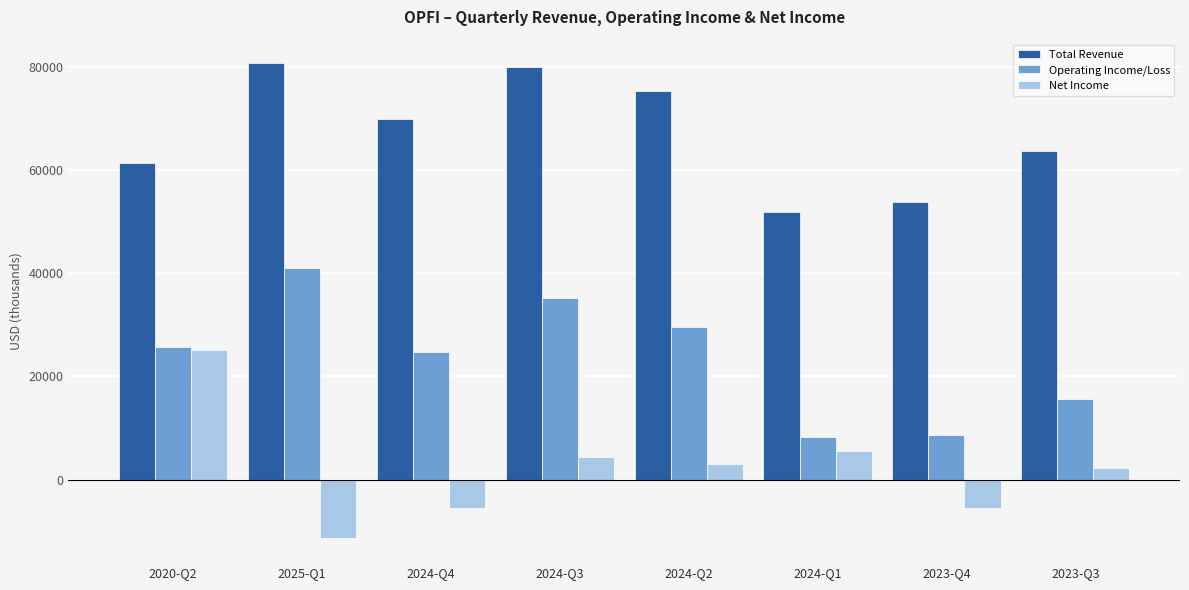

What is the highest value of the Net Income series?

25100